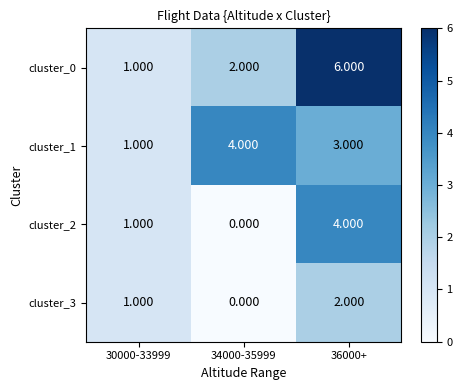

Is the value of cluster_3 at 30000-33999 greater than the value of cluster_1 at 34000-35999?

No